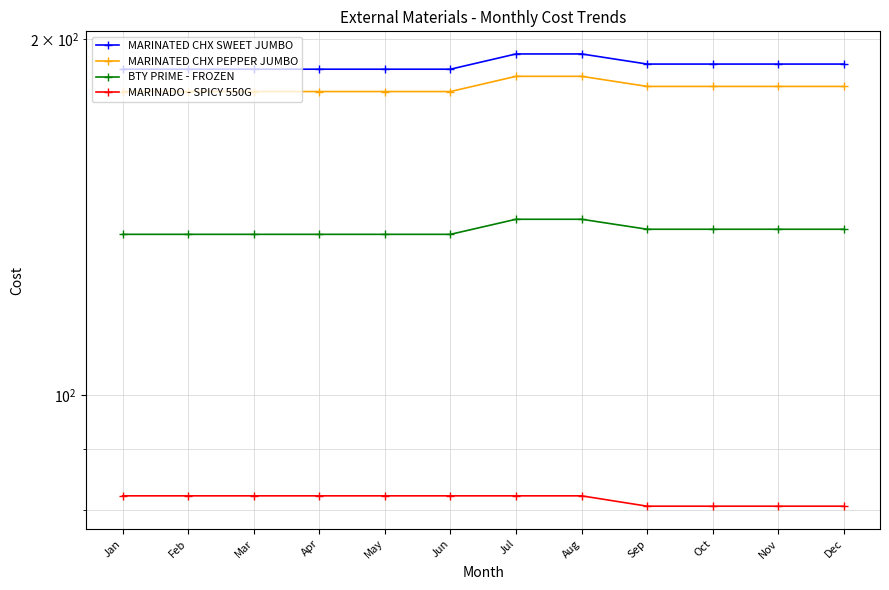

What is the difference between the maximum and second lowest values in the MARINADO - SPICY 550G series?

1.6